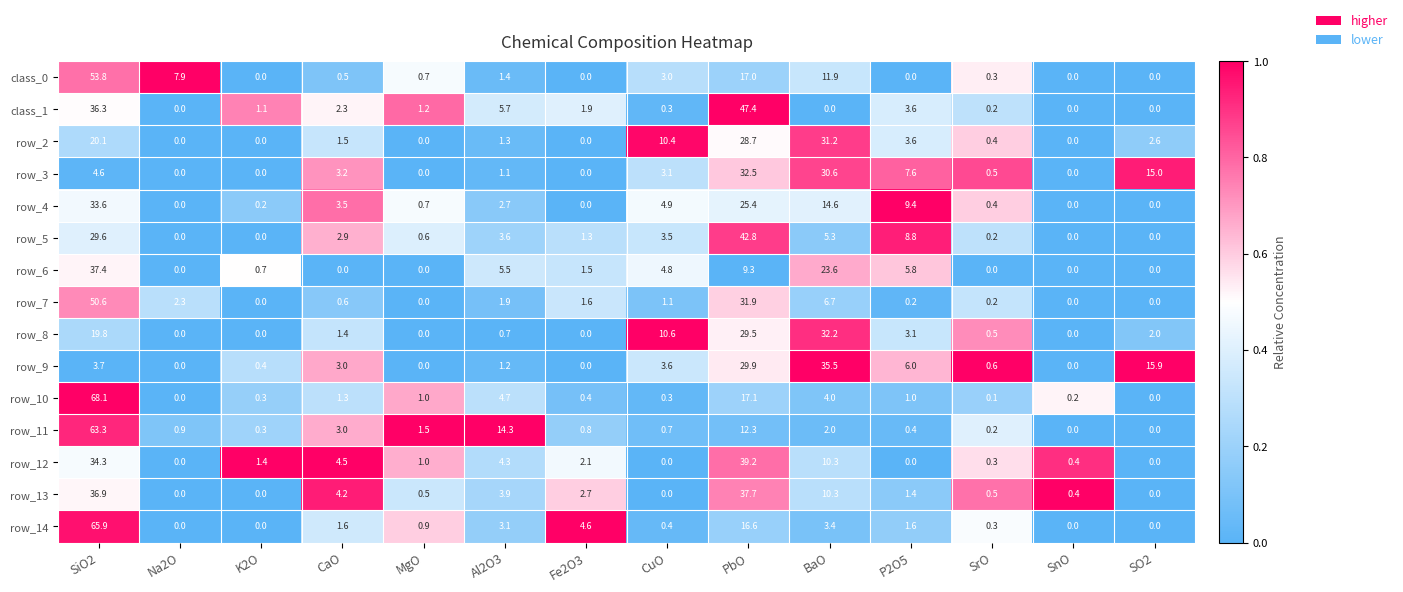

What value does the row_11 series have at CuO?

0.7